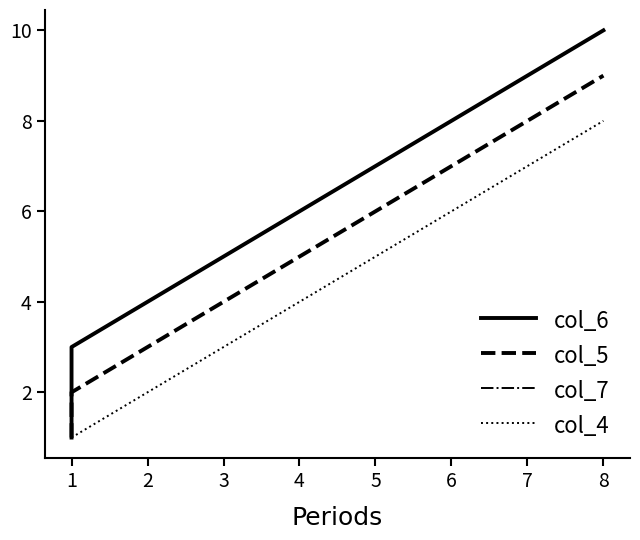

What is the lowest value of the col_6 series?

1